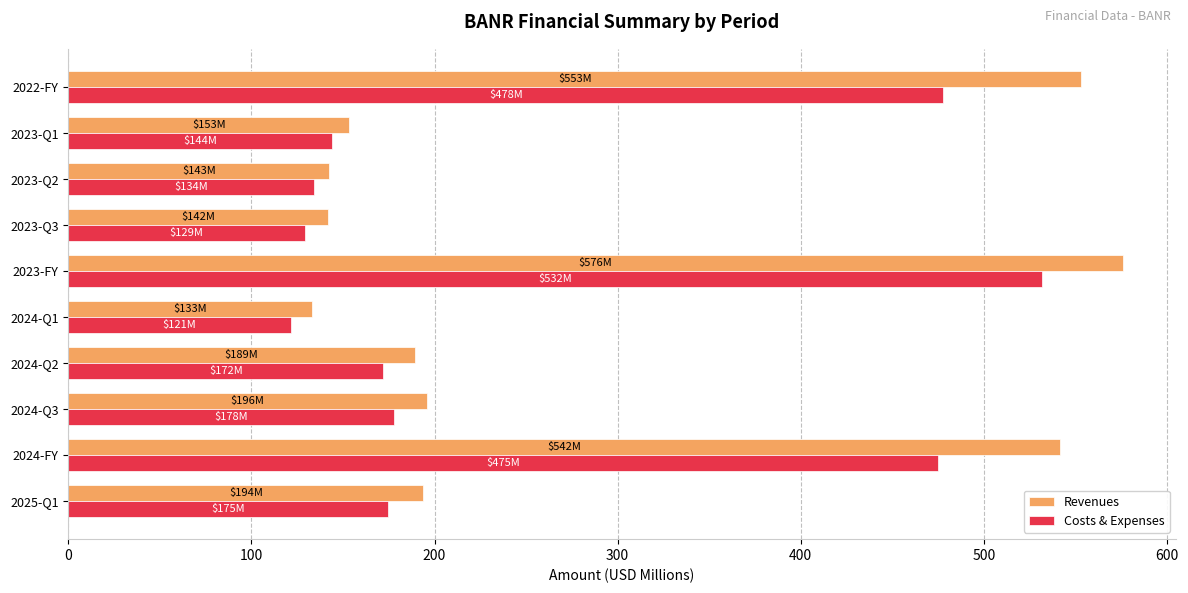

What is the difference between the highest and lowest values at 2023-Q3?

12.7